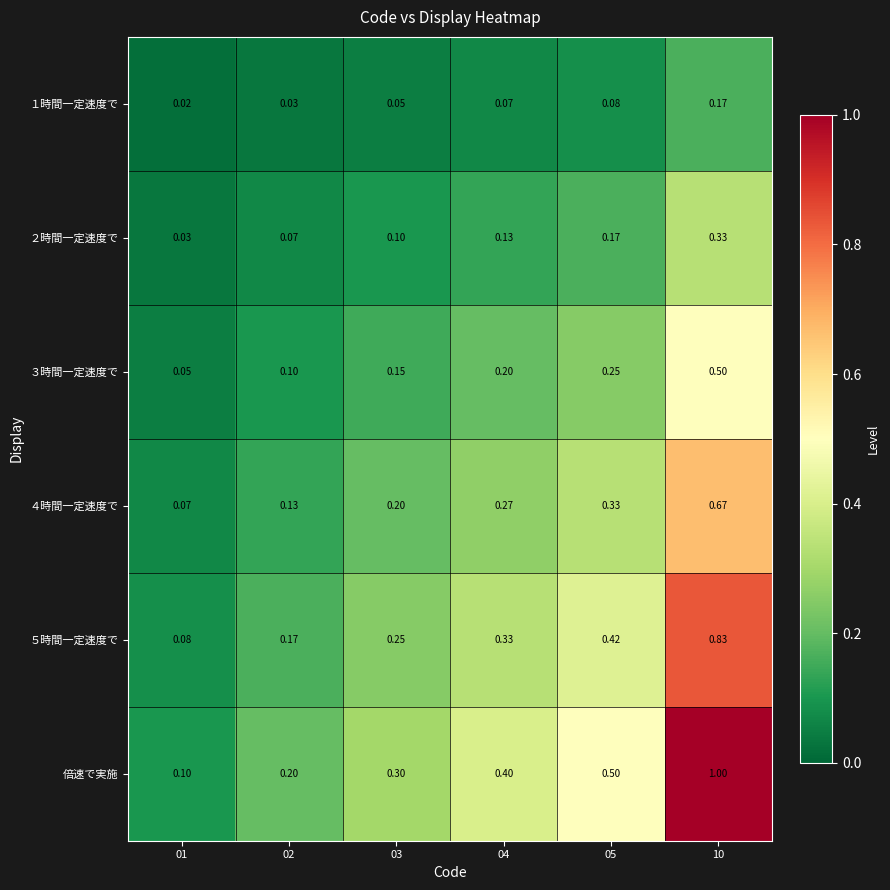

List the series in order of their overall mean, highest first.

倍速で実施, ５時間一定速度で, ４時間一定速度で, ３時間一定速度で, ２時間一定速度で, １時間一定速度で